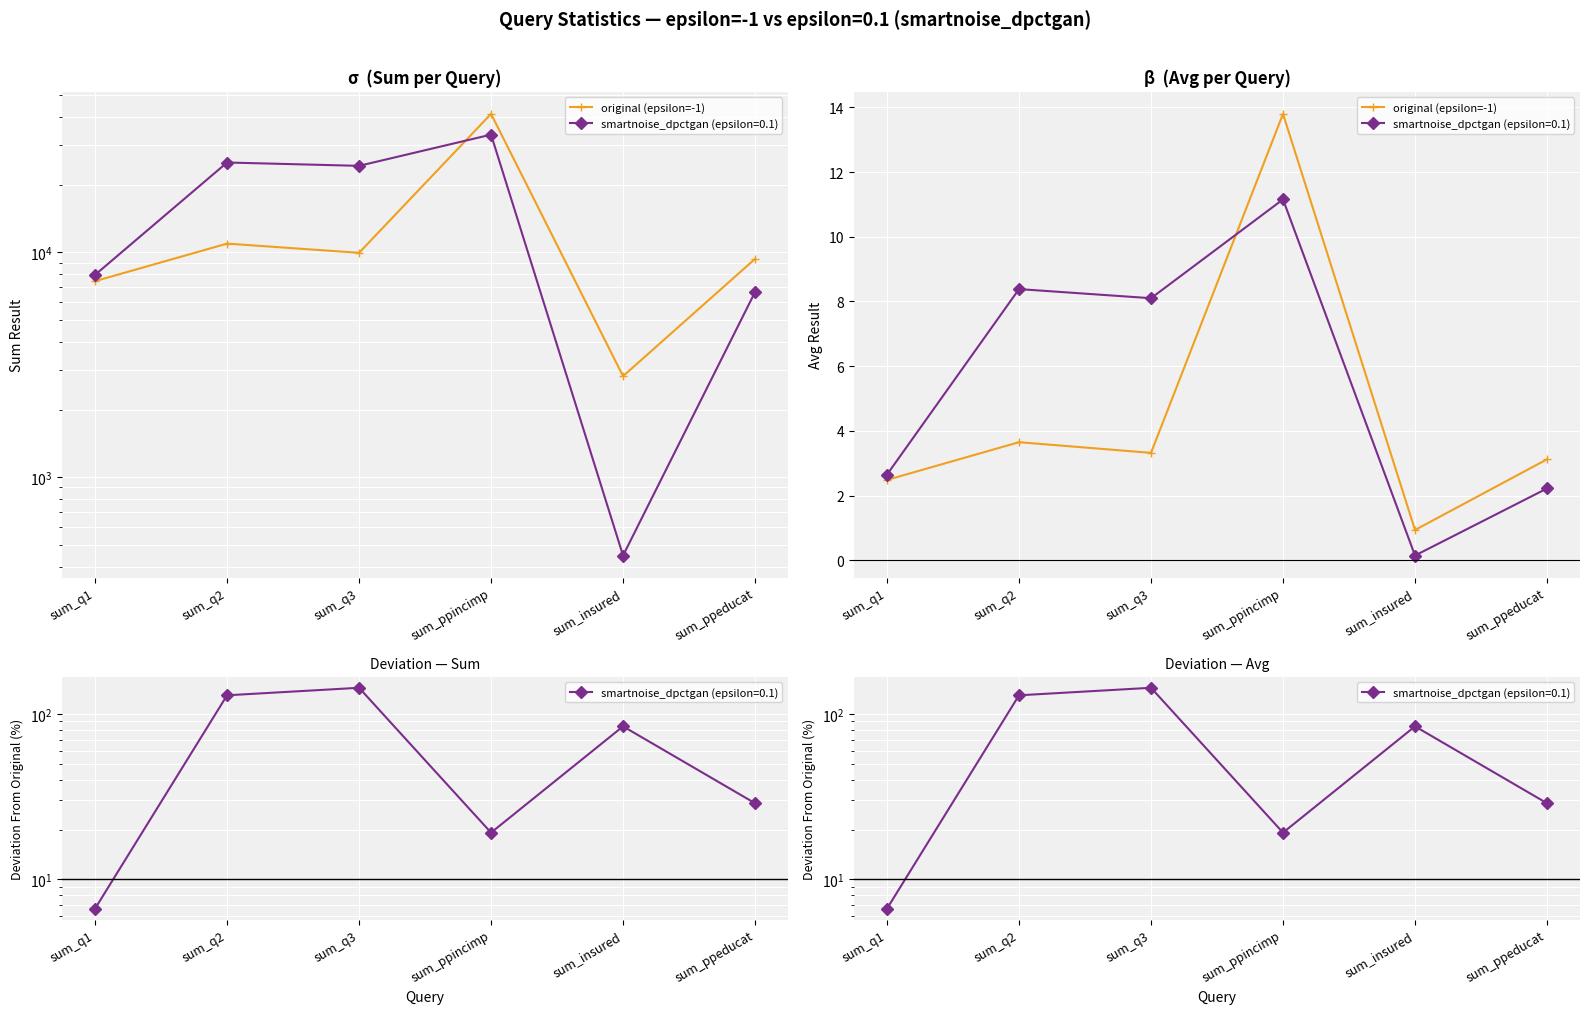

Which category has the lowest value across all series?

sum_insured